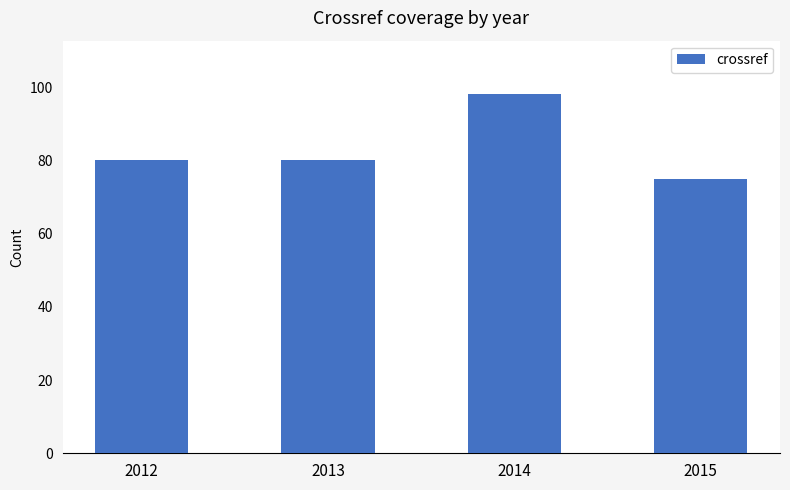

Reading right to left, list all the values displayed in this chart.

2015=75	2014=98	2013=80	2012=80